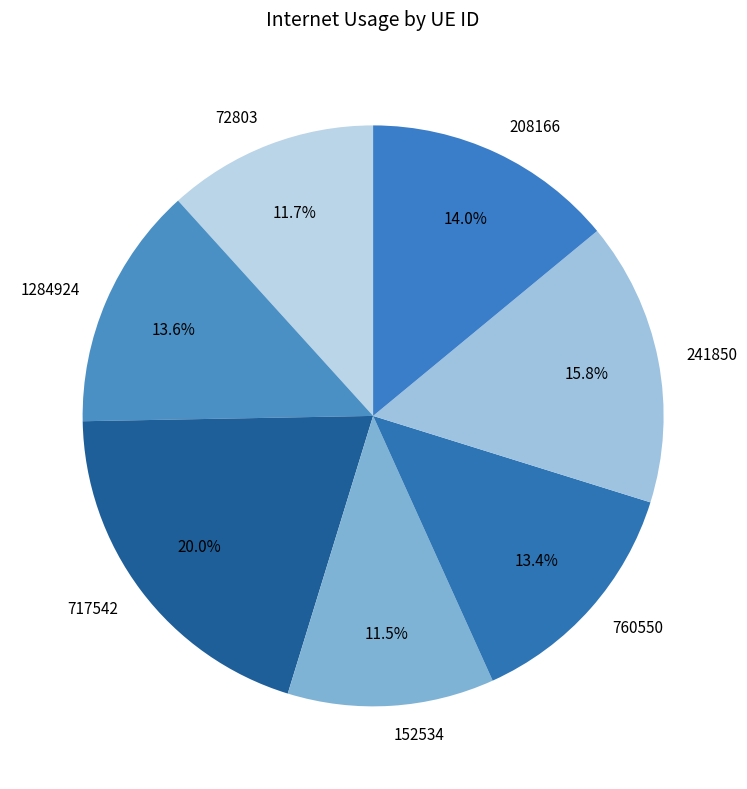

Is there any slice that represents more than half of the pie?

No